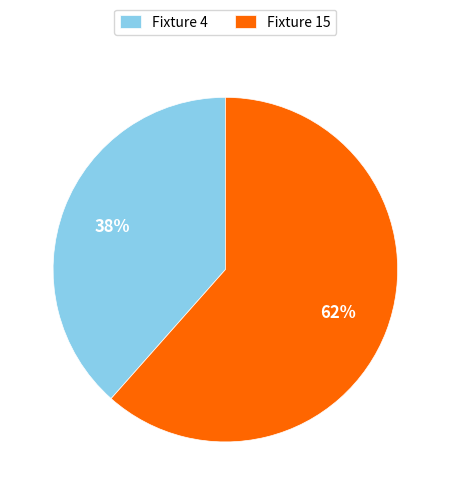

The Fixture 15 slice represents 68% of the pie. True or false?

False